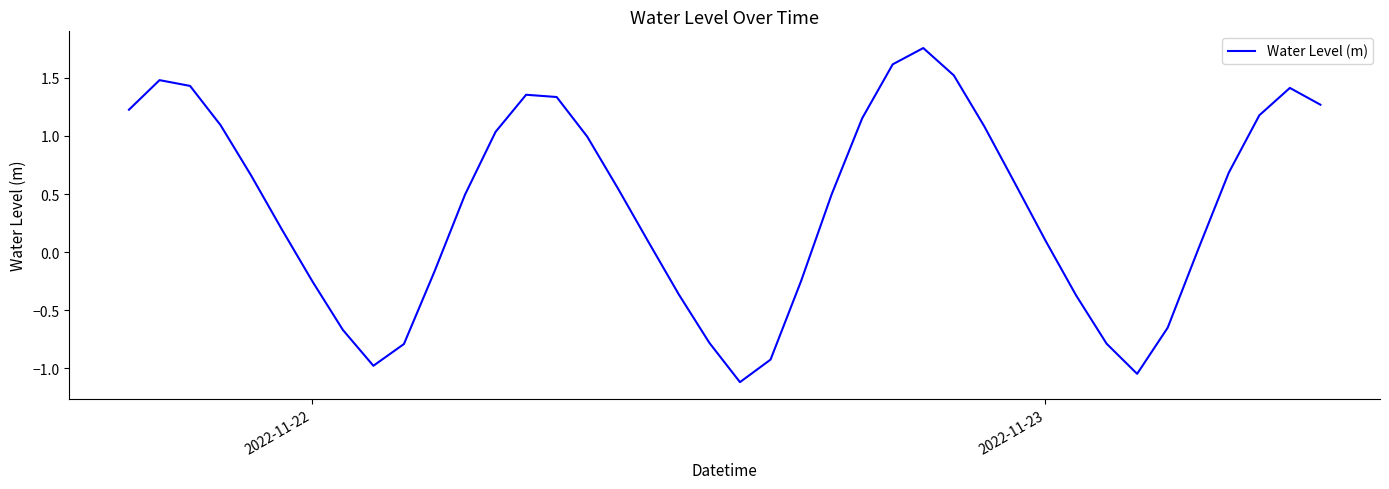

What is the difference between the maximum and minimum values?

2.9